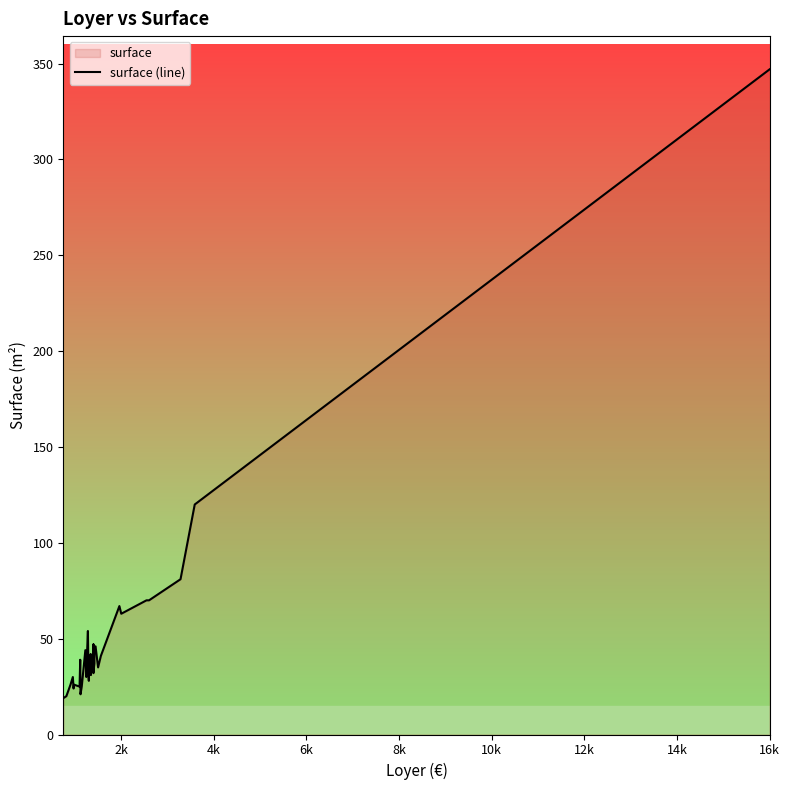

What is the value of the 10th point from the left?

25